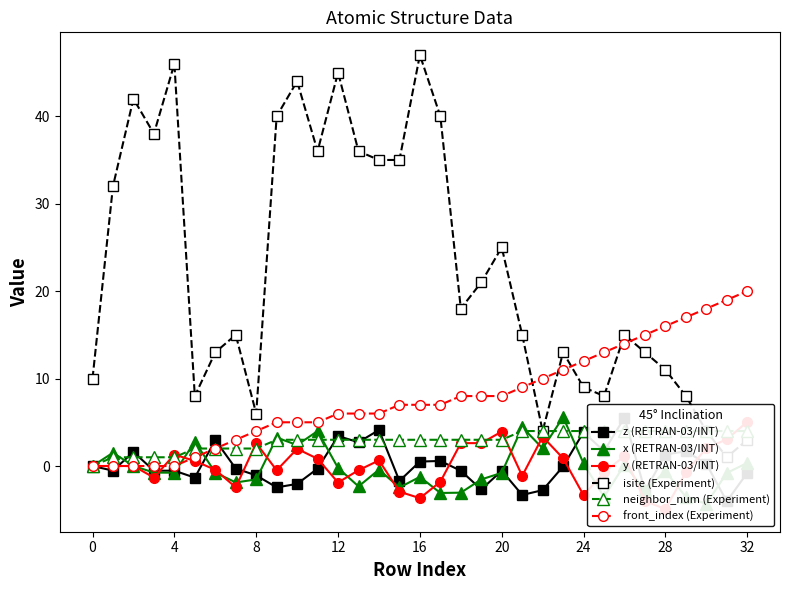

Count the number of data series in this chart.

6